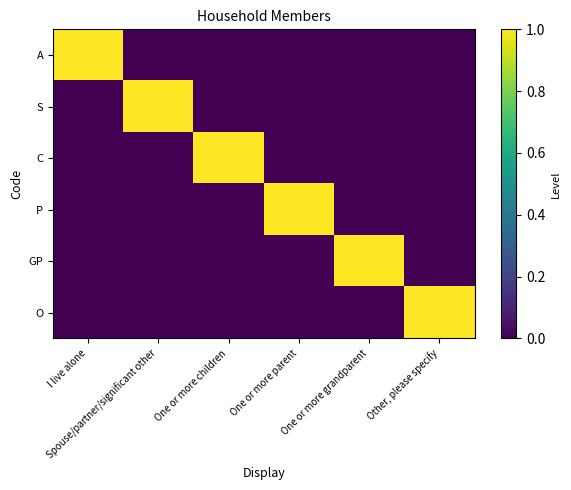

Rank the series at I live alone from lowest to highest value.

S, C, P, GP, O, A